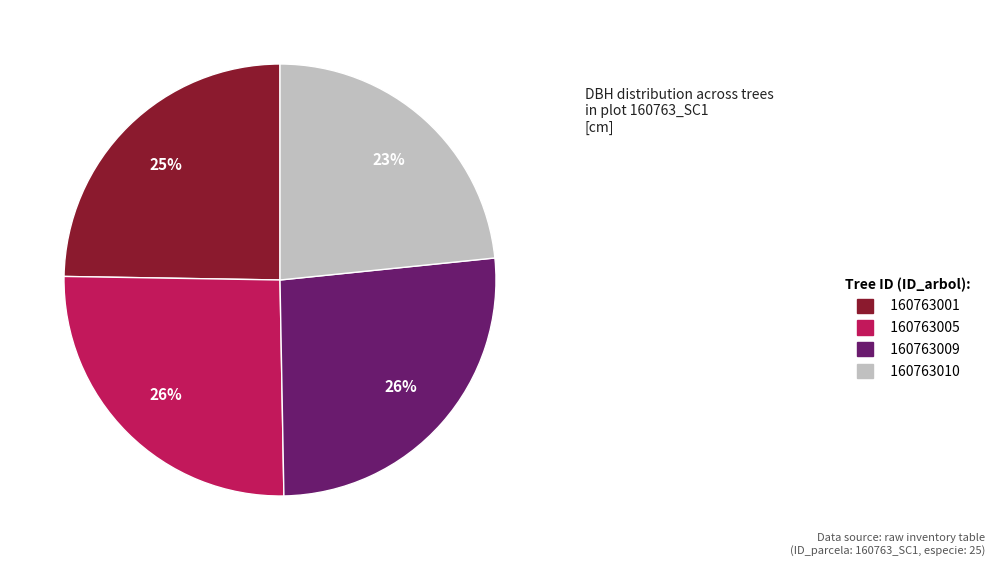

Which slice is the smallest?

160763010